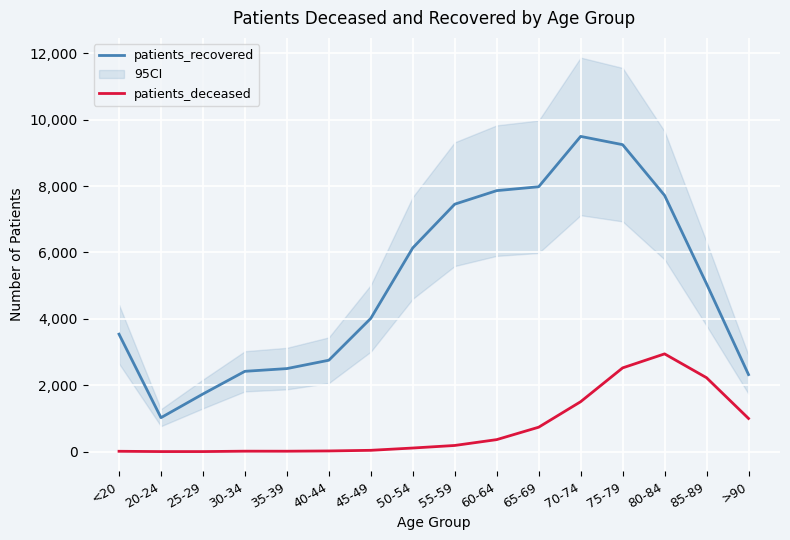

What is the value of the patients_deceased point at the 11th from the left?

737